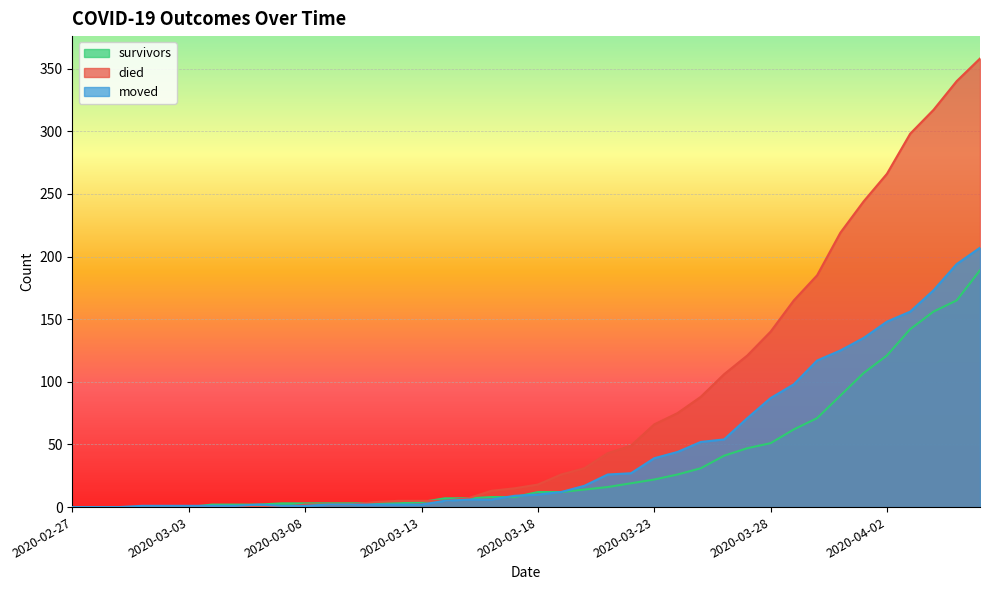

What is the total value across all series at 2020-03-31?

433